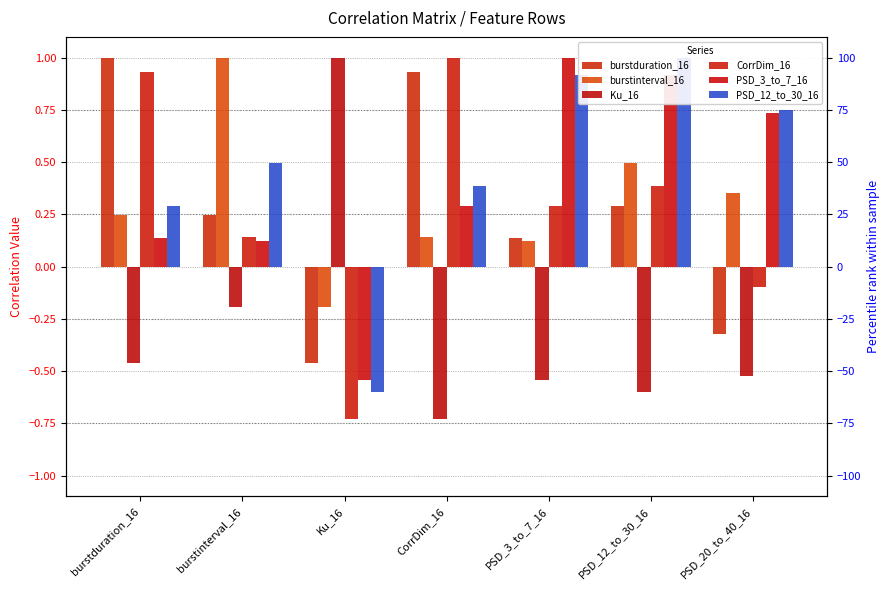

At which label is burstinterval_16 closest to 0?

PSD_3_to_7_16